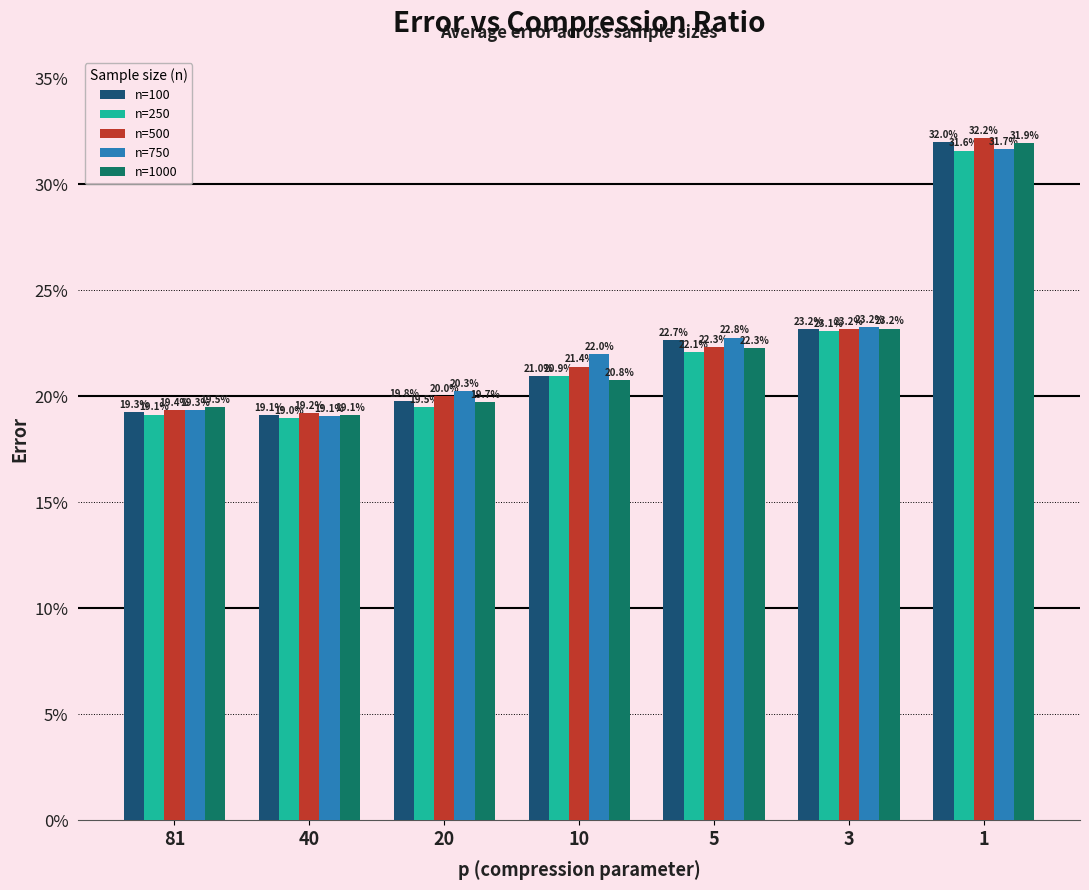

What is the total value across all series at 3?

1.2